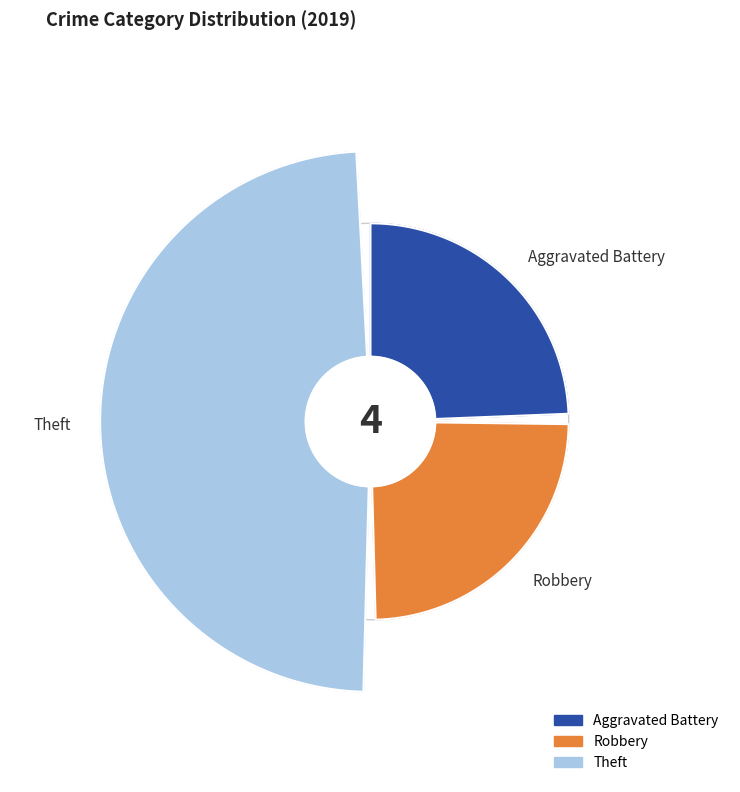

Rank the categories by value from highest to lowest.

Theft, Aggravated Battery, Robbery